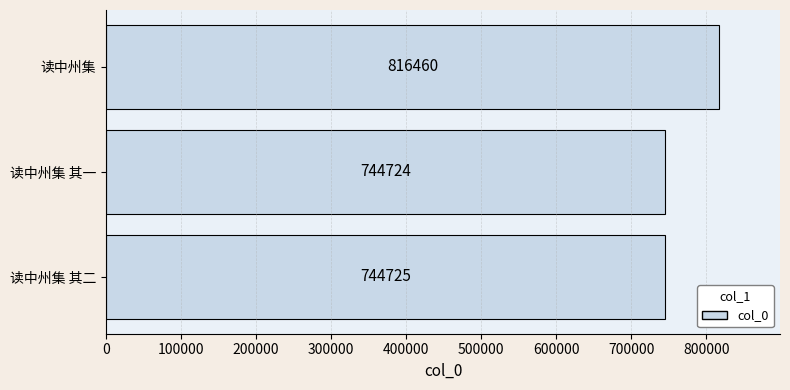

Does the chart contain stacked bars?

No